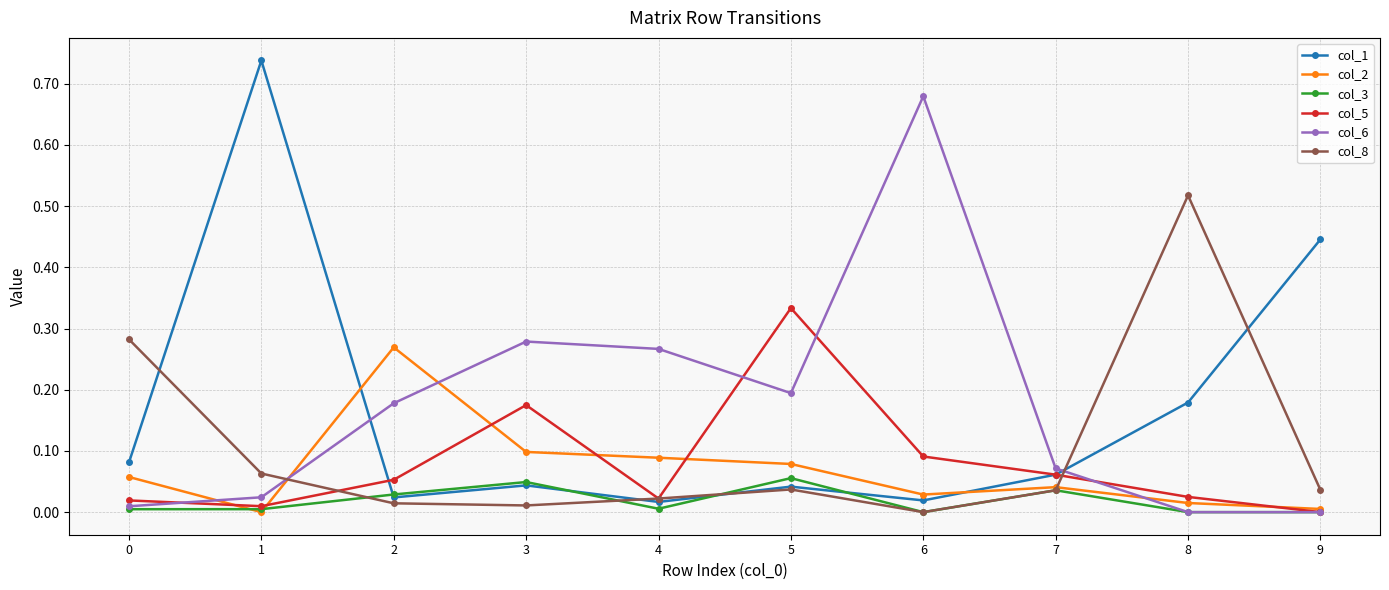

Is it true that col_8 equals 0.0 at 9?

True